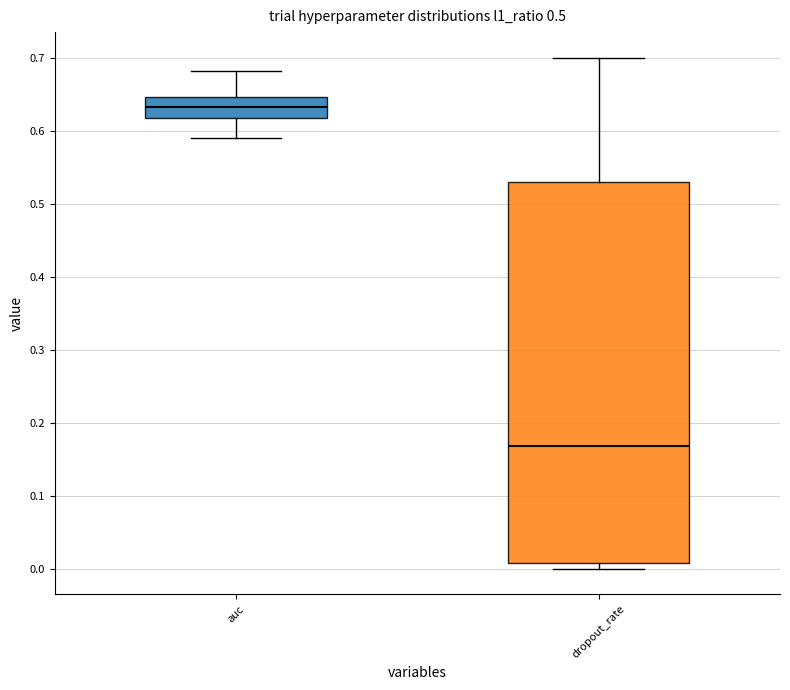

Reading left to right, transcribe this box plot: for each box, give where its median line is, the range the box spans, and where its two whiskers end, as read against the y-axis. The values are not printed on the chart, so give them approximately, as read against the axis.

auc: median 0.63, box 0.62 to 0.65, whiskers 0.59 to 0.68
dropout_rate: median 0.17, box 0.01 to 0.53, whiskers 0.00 to 0.70